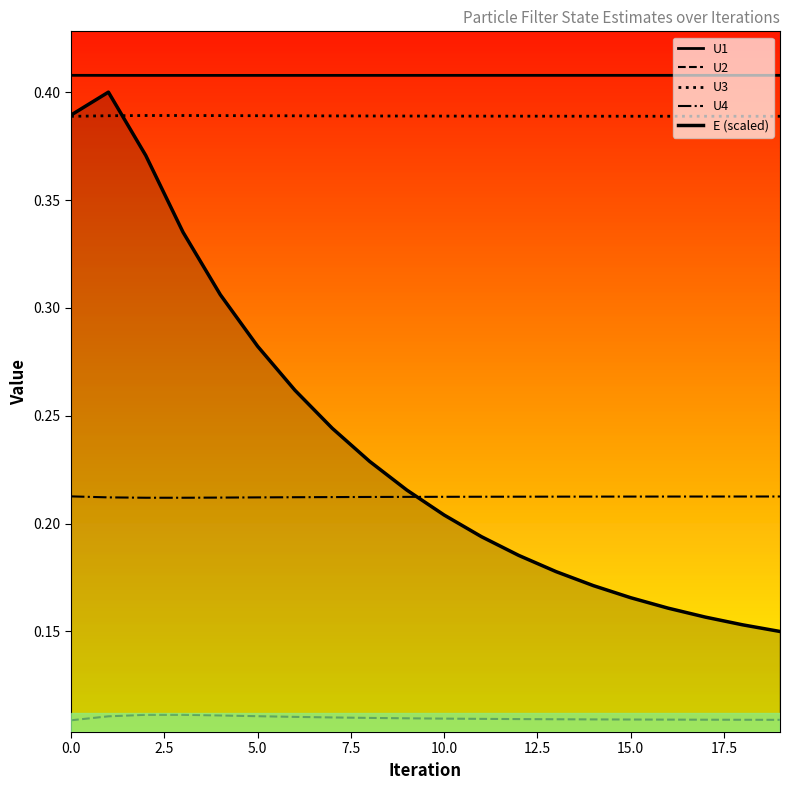

True or false: U4 has more than 2 interior local peaks.

False